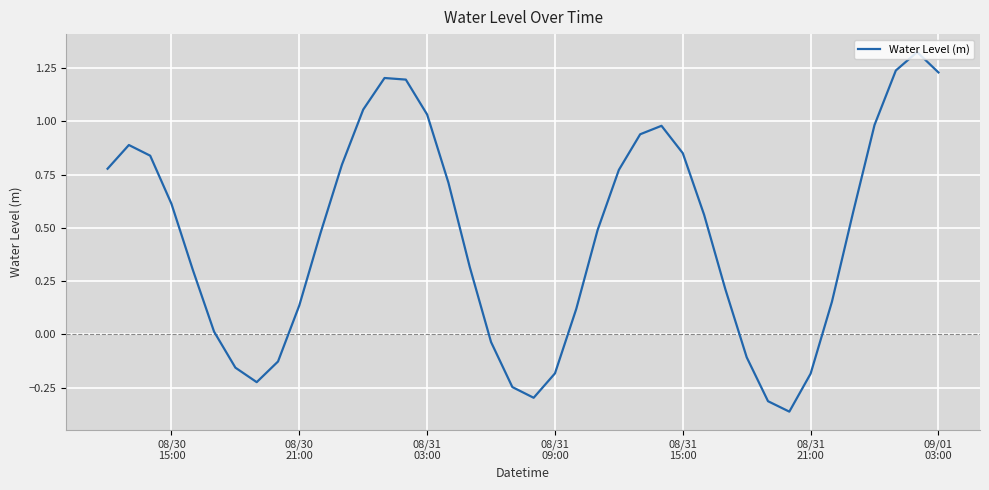

How many values are below 0?

11